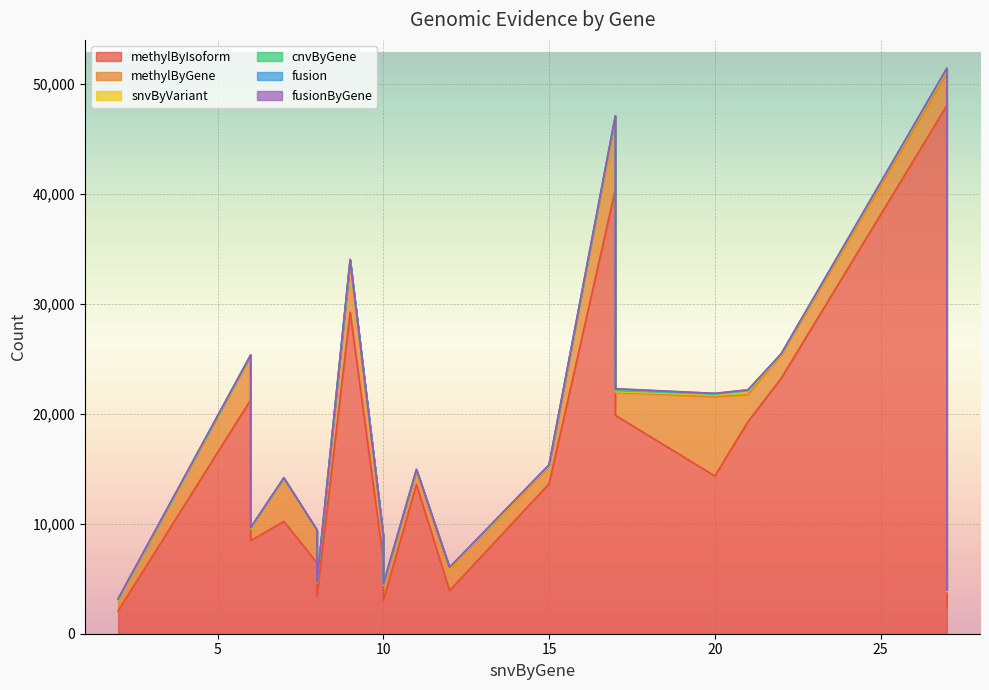

What is the average value of the methylByIsoform series?

15242